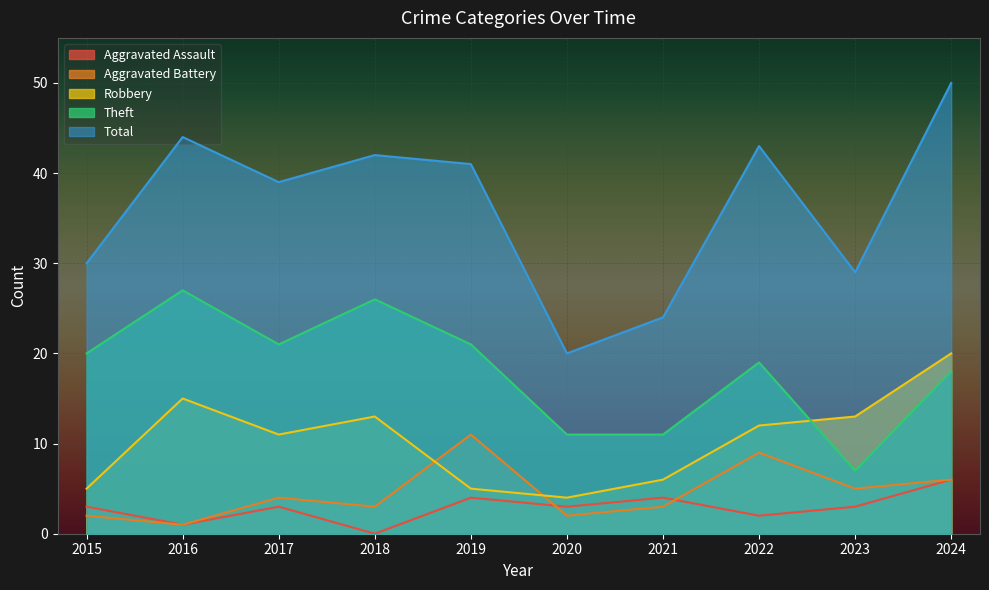

How many values in the Theft series exceed 20?

4